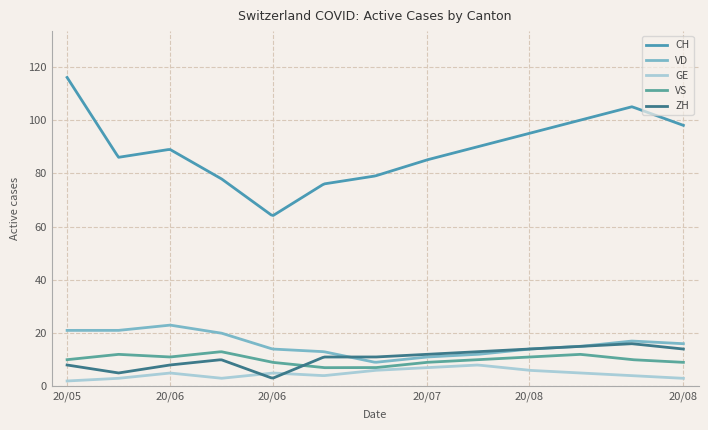

Does the chart display data point markers on the line(s)?

No